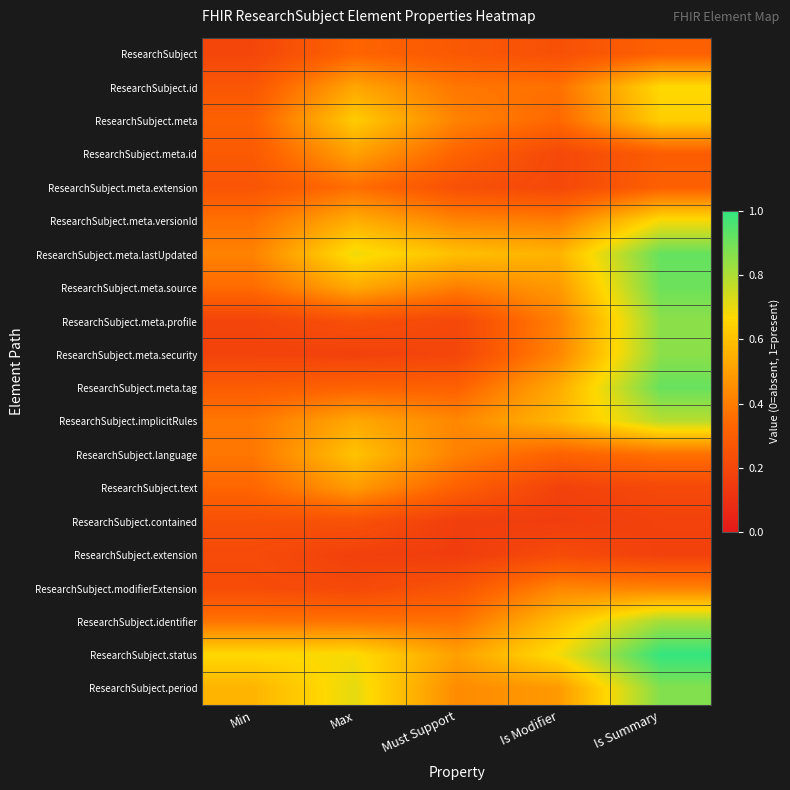

What is the minimum value shown in the chart?

0.2